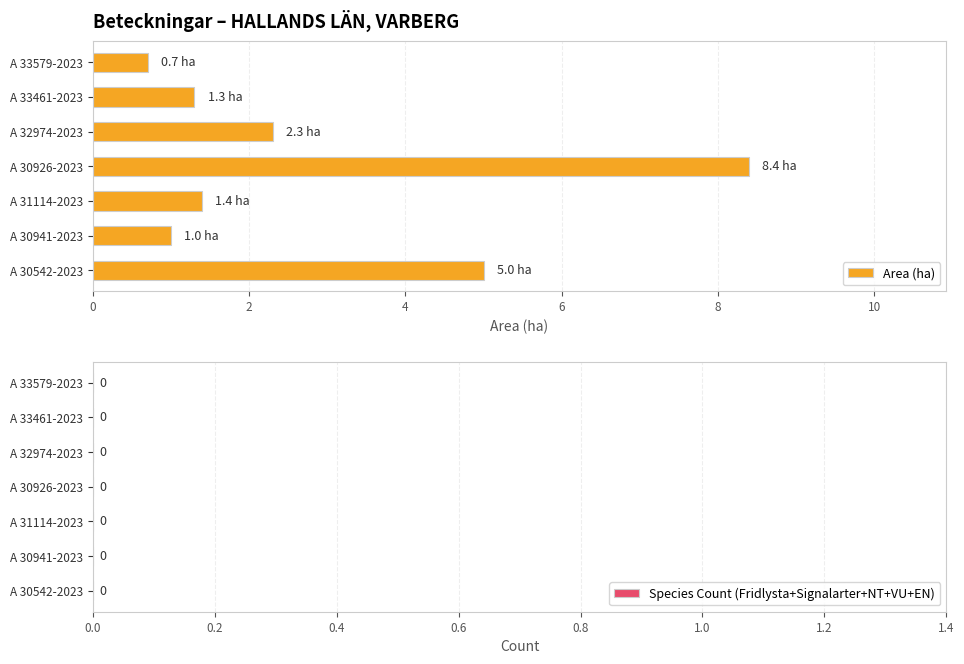

The value at A 30926-2023 is 12.4. True or false?

False